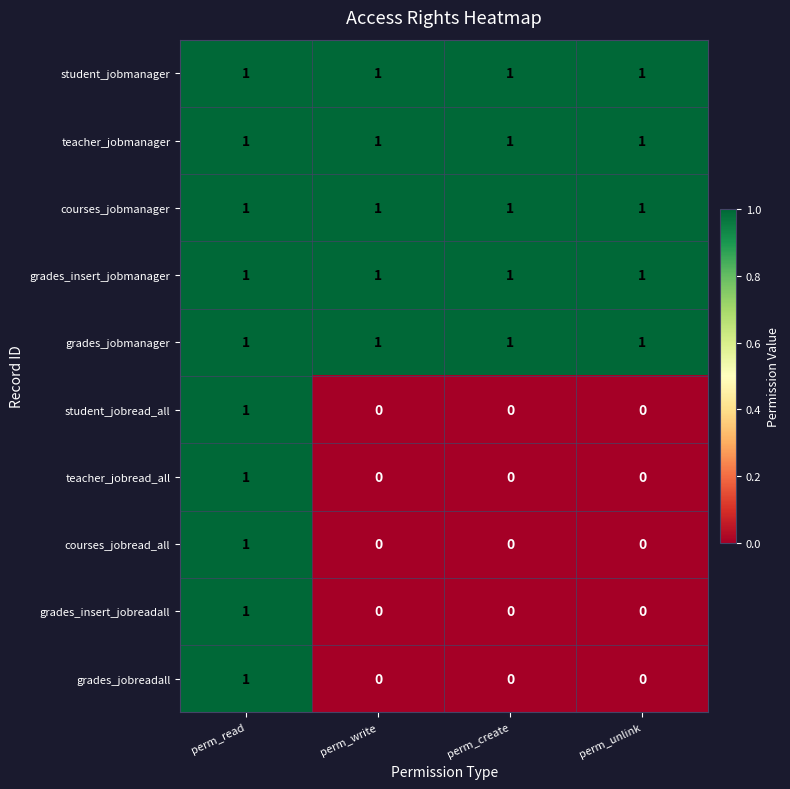

The value of grades_jobmanager at perm_create is 1. True or false?

True